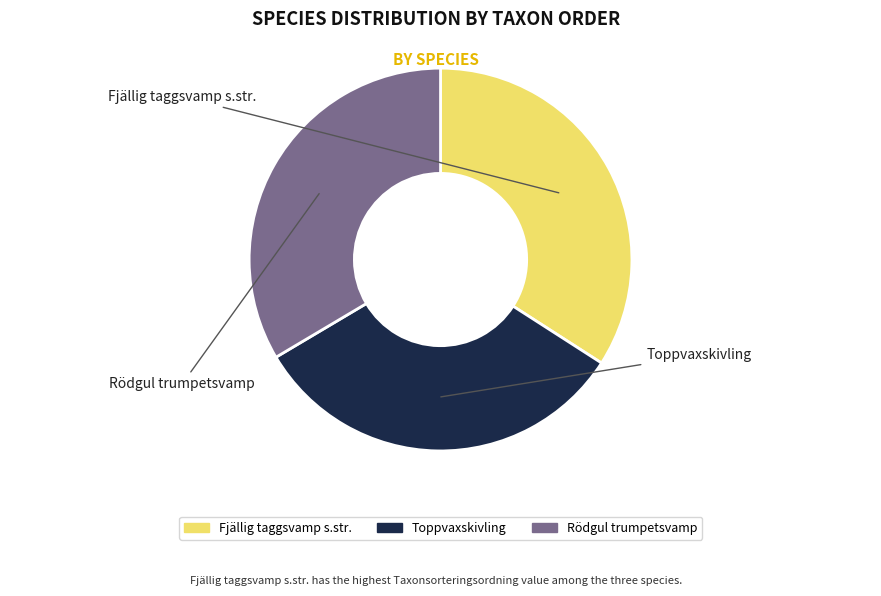

What is the smallest slice in the pie chart?

Toppvaxskivling